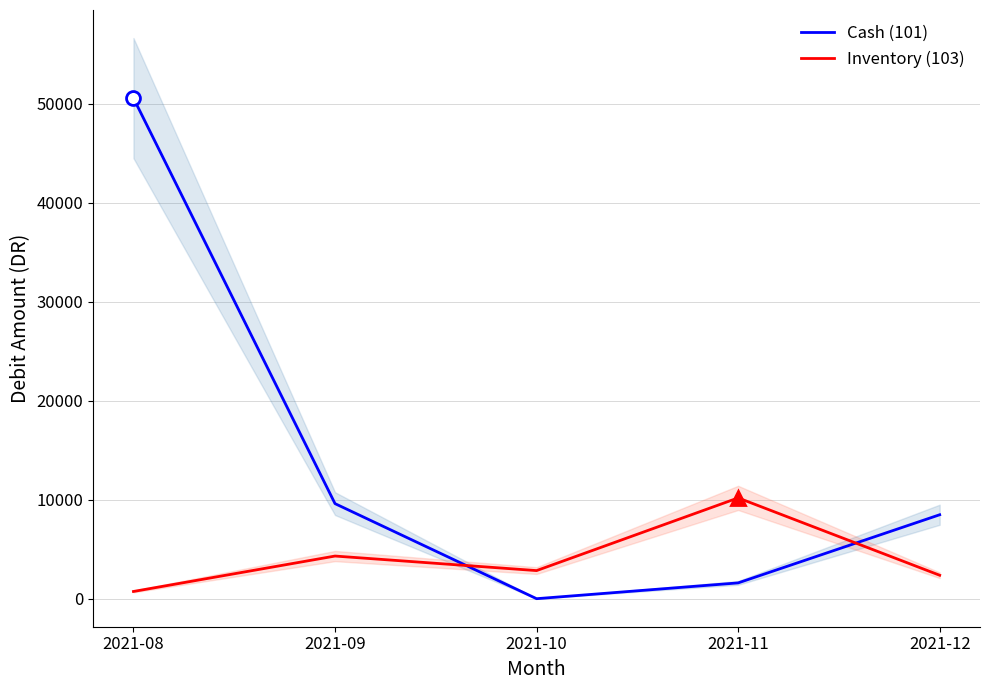

Reading left to right, what are all the values shown in this chart?

Cash (101): 50588.5	9606.4	0.0	1595.8	8483.3
Inventory (103): 729.5	4309.2	2839.3	10185.1	2368.7